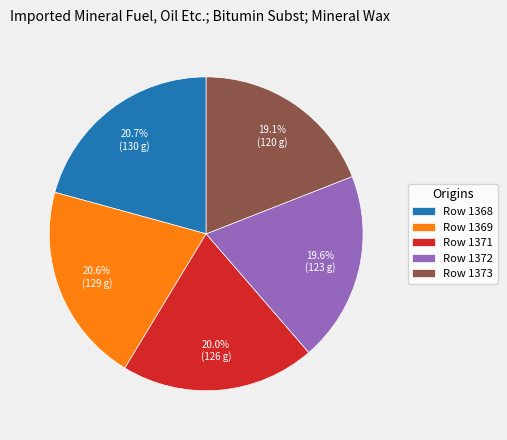

Which slice is the smallest?

Row 1373